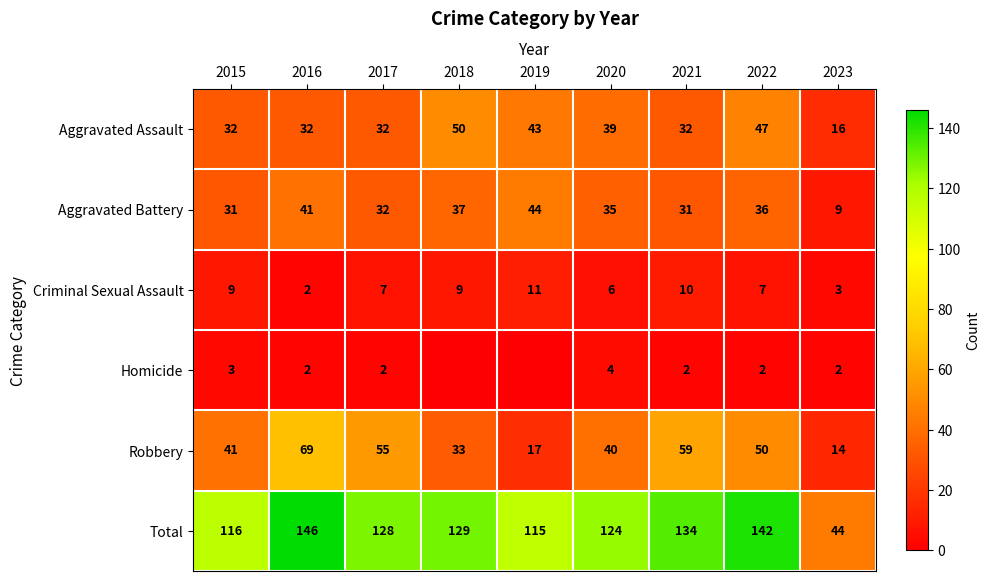

What is the total value across all series at 2020?

248